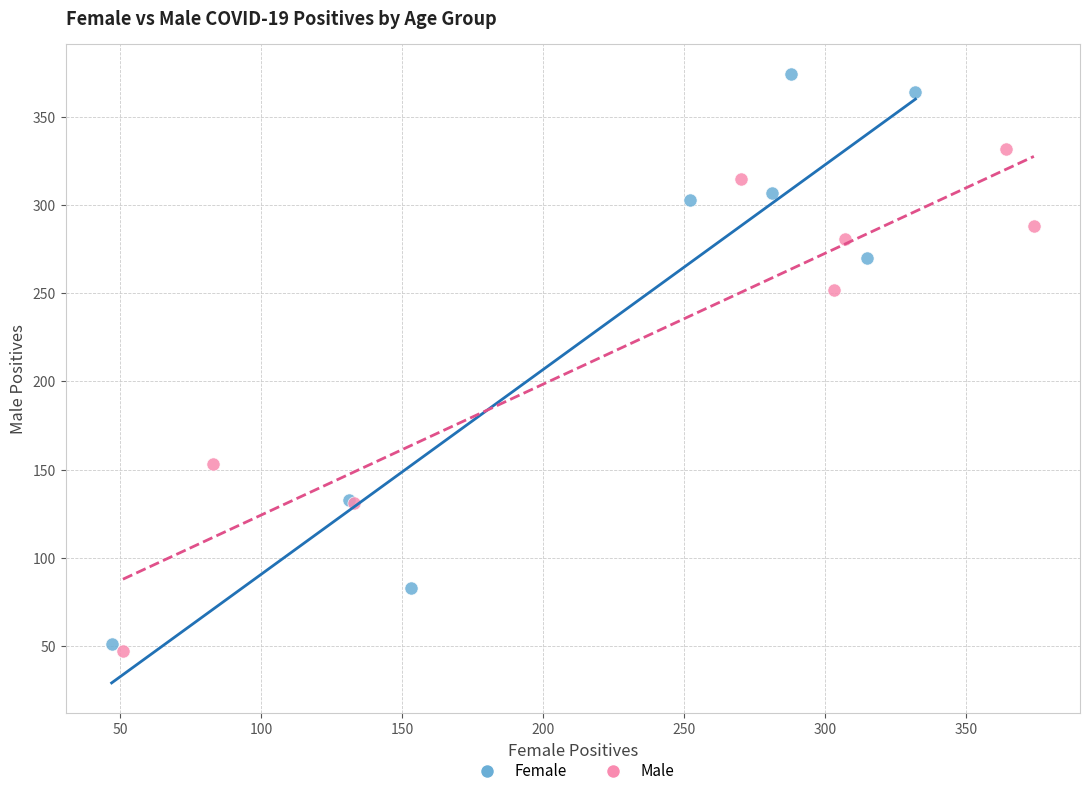

Which series reaches the maximum Y coordinate?

Female